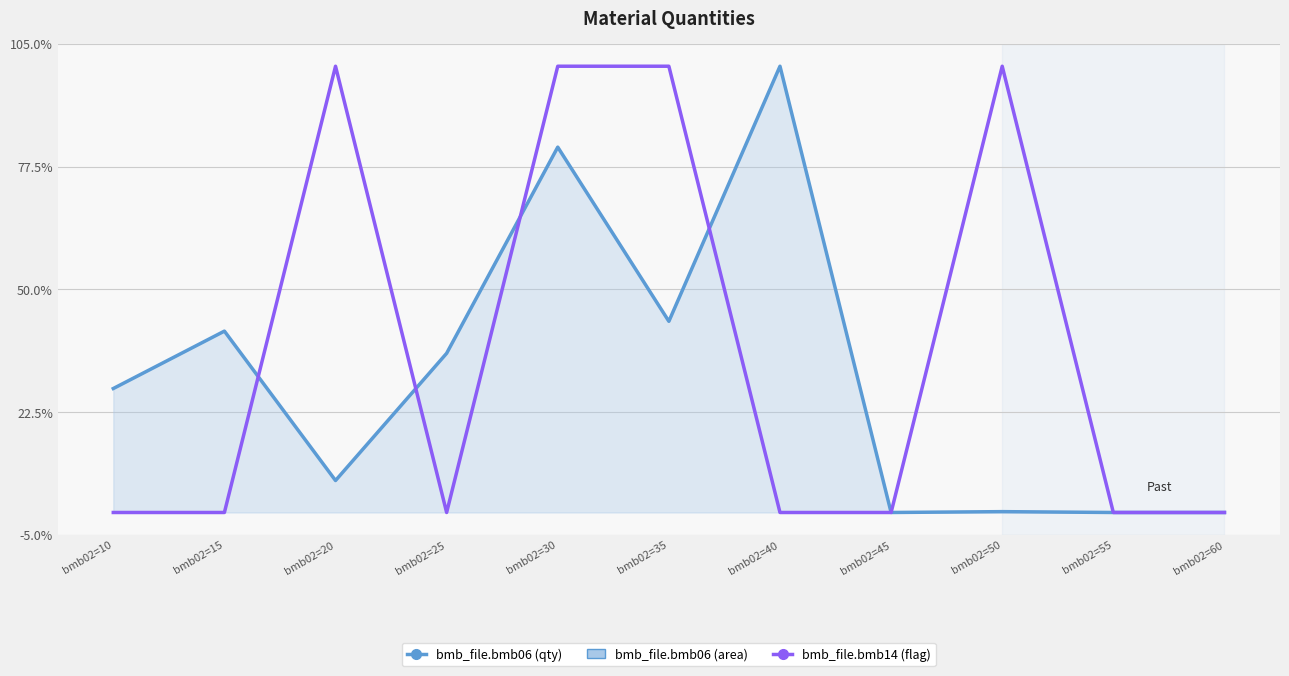

Does the chart have visible grid lines?

Yes